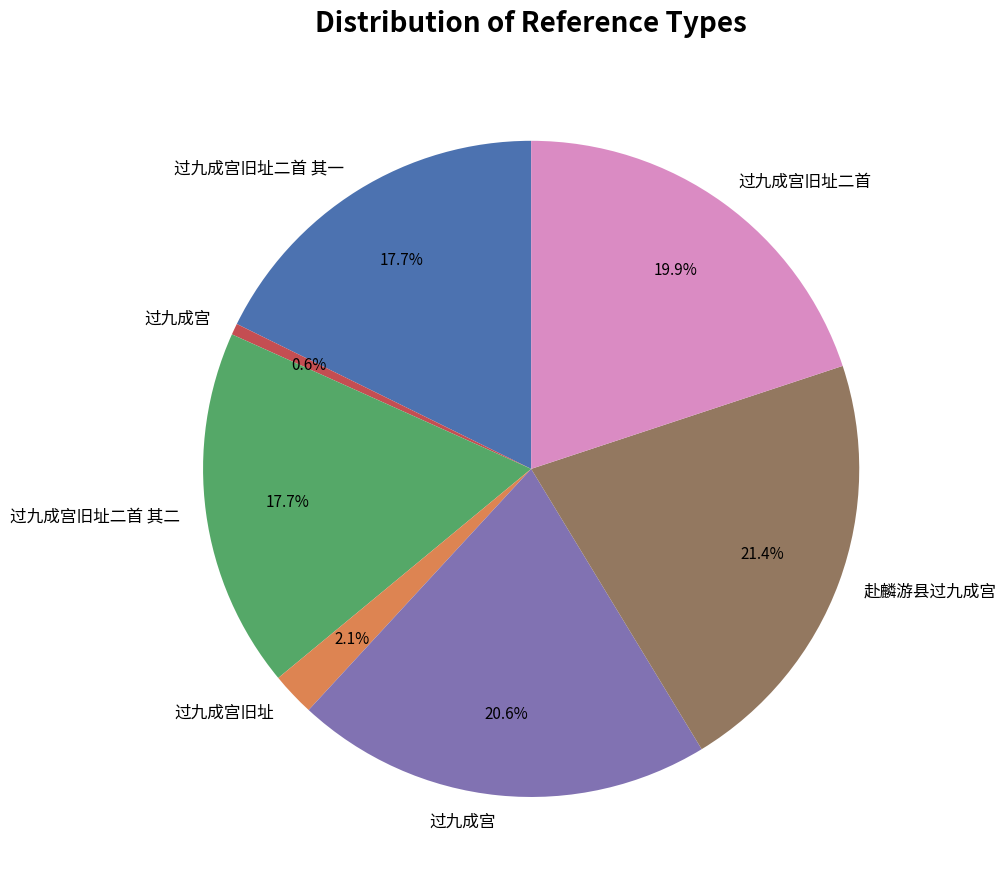

Is there a majority slice in this chart?

No